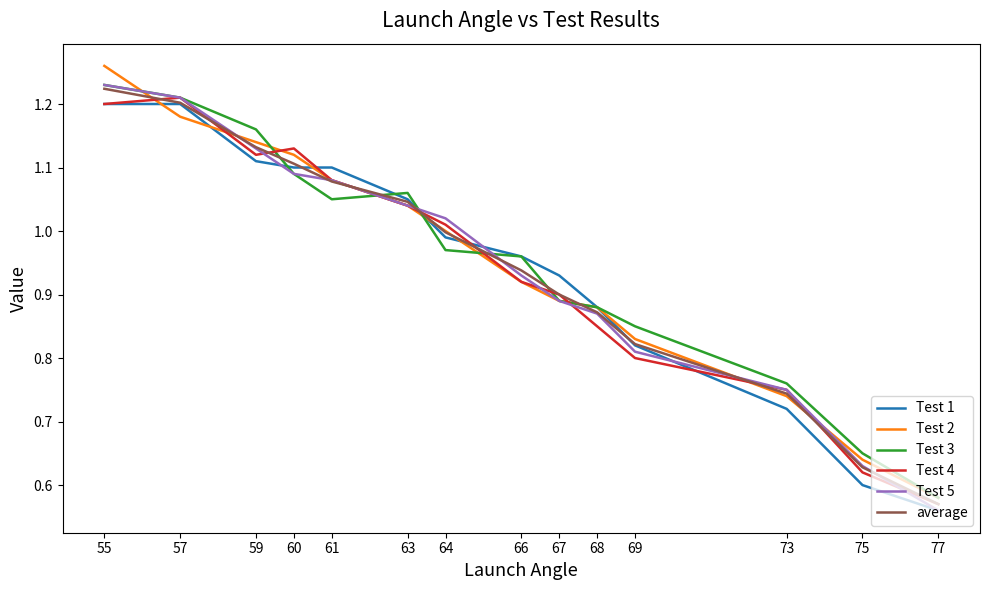

What are all the series names shown in the legend?

Test 1, Test 2, Test 3, Test 4, Test 5, average